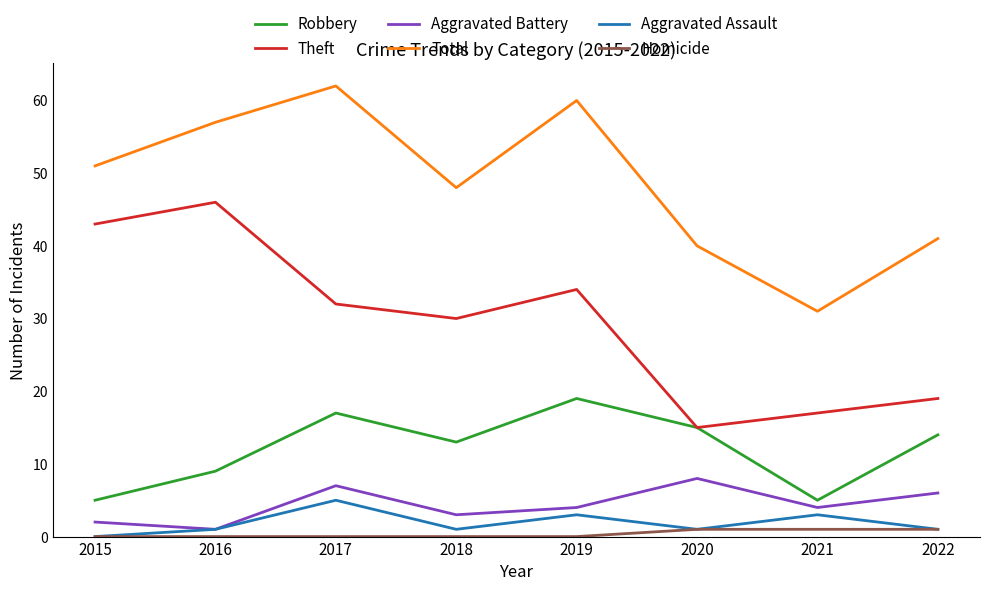

At which category does Aggravated Assault reach its first local peak?

2017